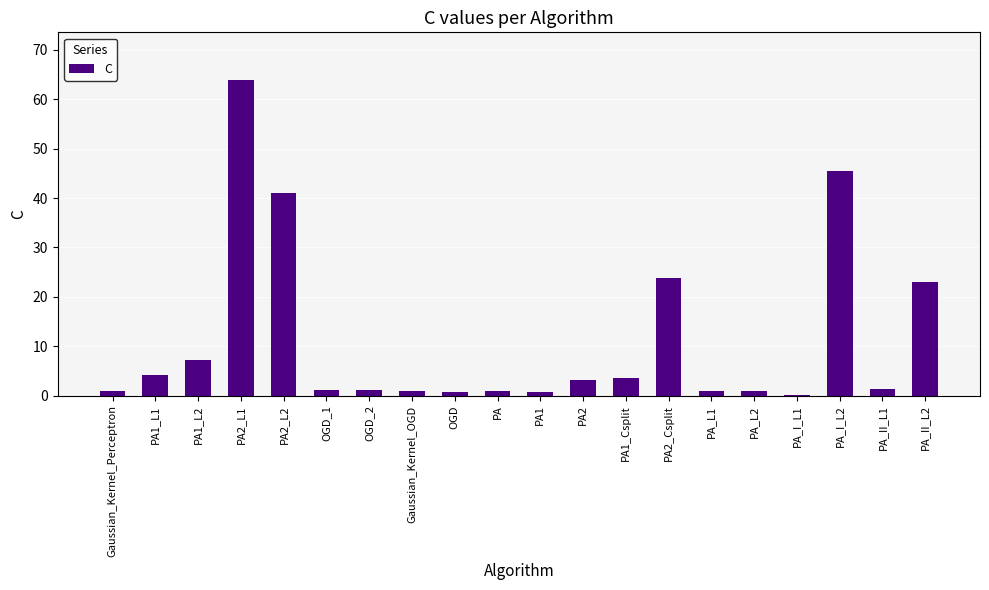

What is the sum of all values?

225.3